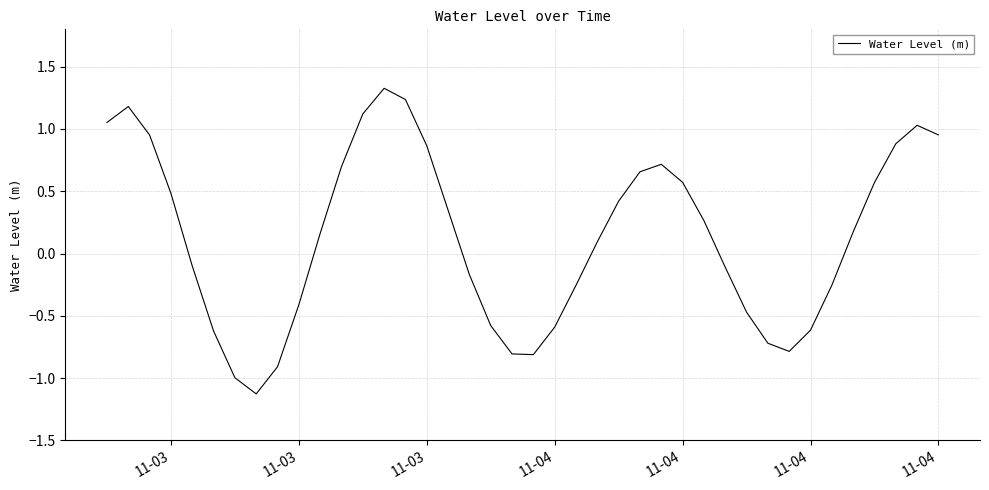

What is the greatest value displayed?

1.3